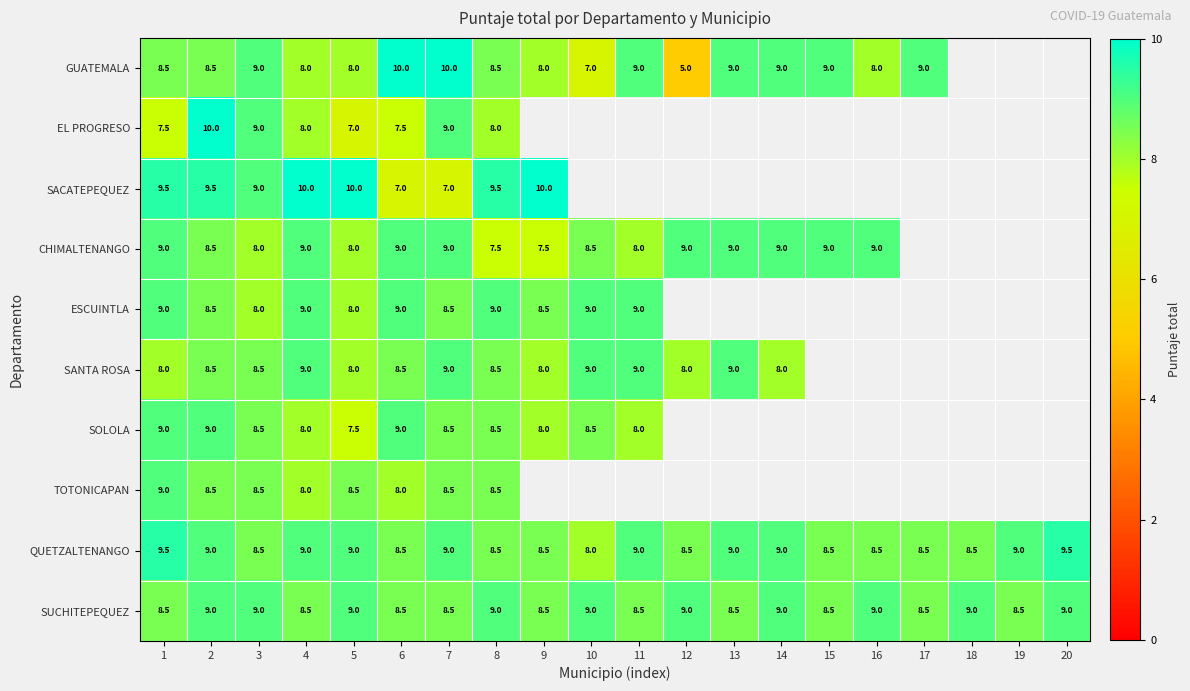

What is the total value across all series at 2?

89.0